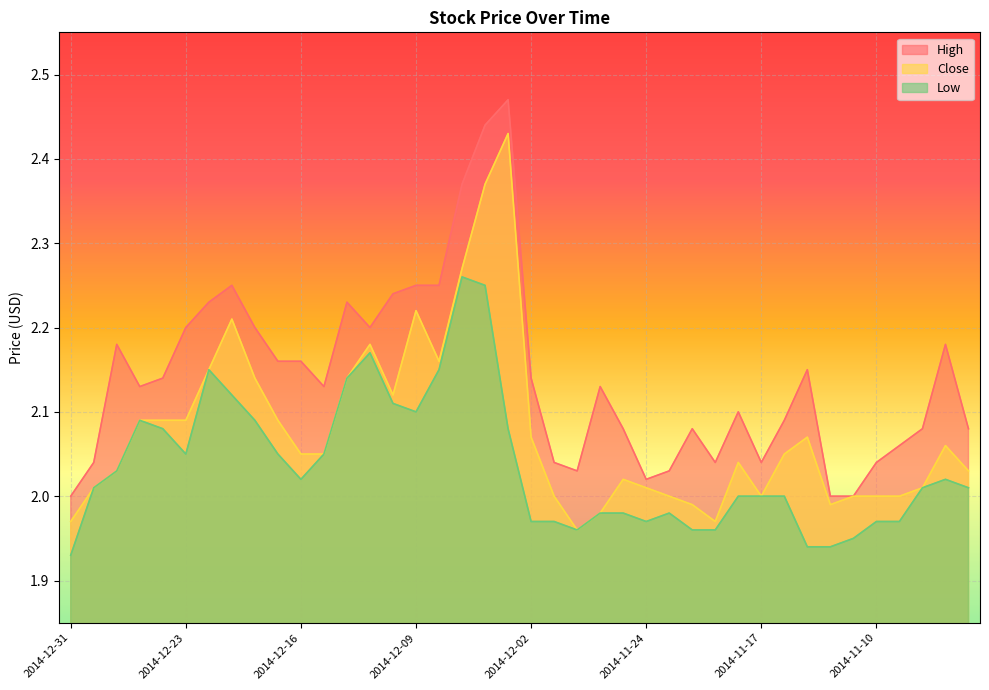

Between 2014-12-31 and 2014-12-23, which series saw the biggest shift?

High